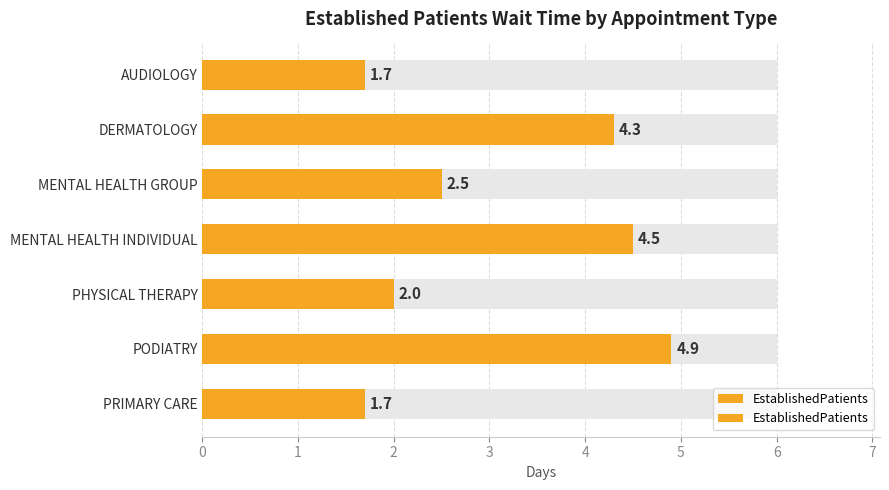

What is the ratio of the value at AUDIOLOGY to the value at MENTAL HEALTH INDIVIDUAL?

0.4